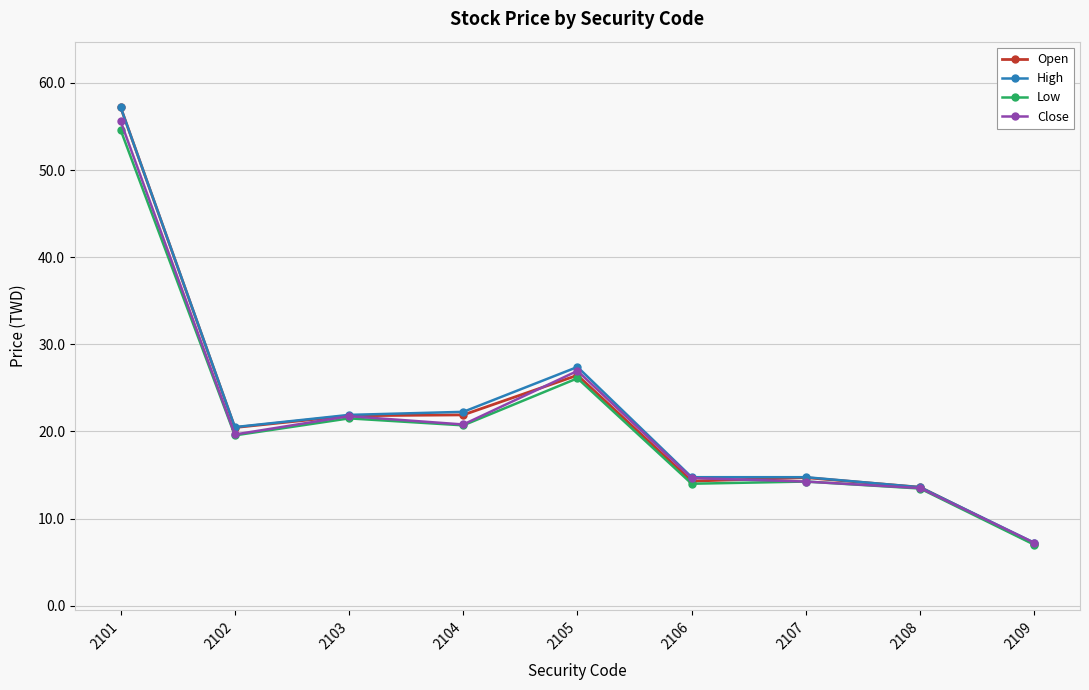

Between 2102 and 2108, which series saw the biggest shift?

High